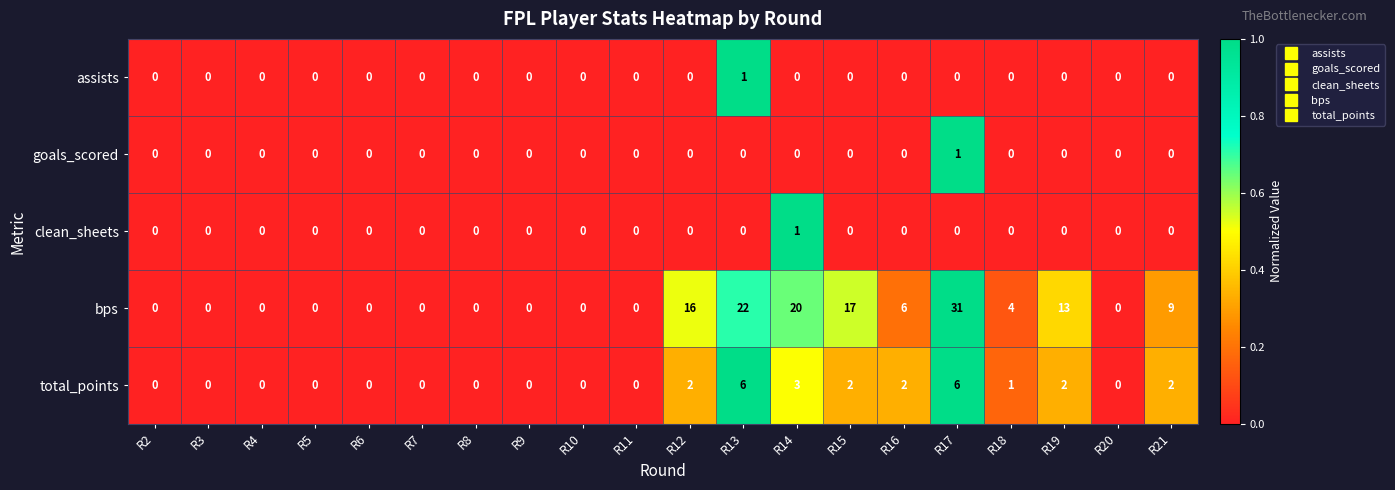

At how many categories does at least one series exceed 7?

7